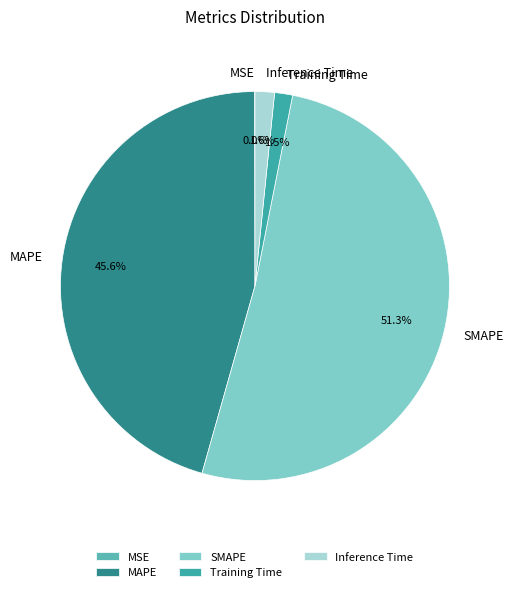

The SMAPE slice represents 51% of the pie. True or false?

True